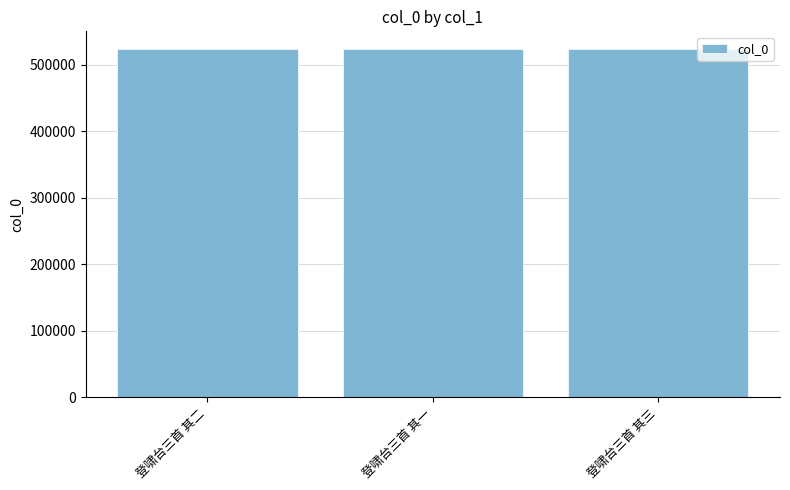

Is it true that the value at 登啸台三首 其三 is 524312?

True